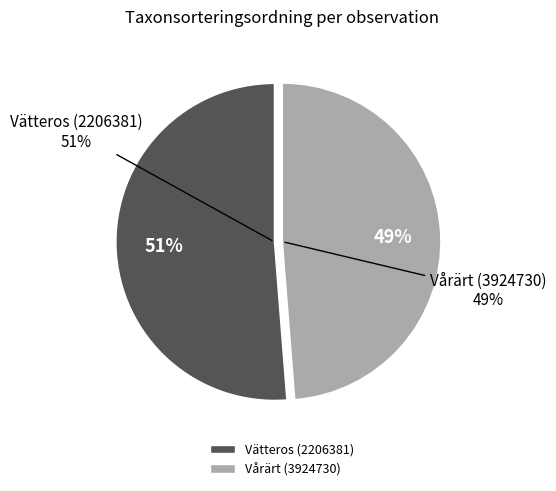

Is there any slice that represents more than half of the pie?

Yes